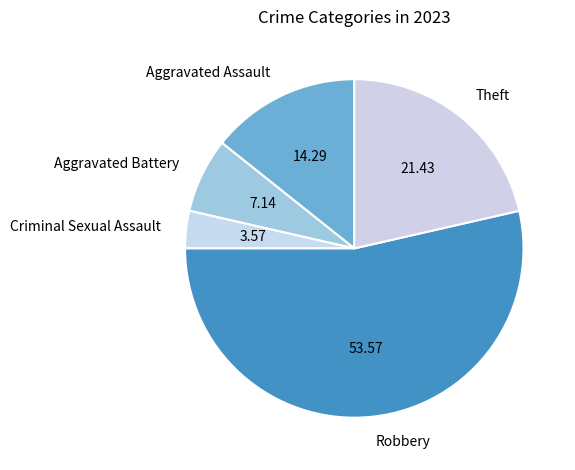

What is the majority slice?

Robbery